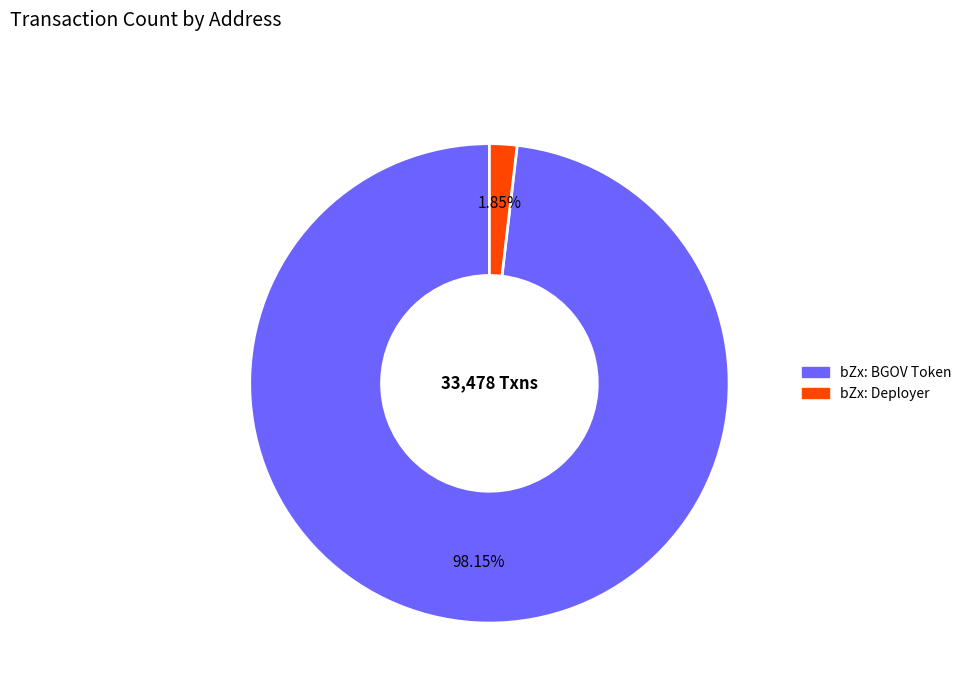

What percentage is NOT represented by bZx: Deployer?

98.2%